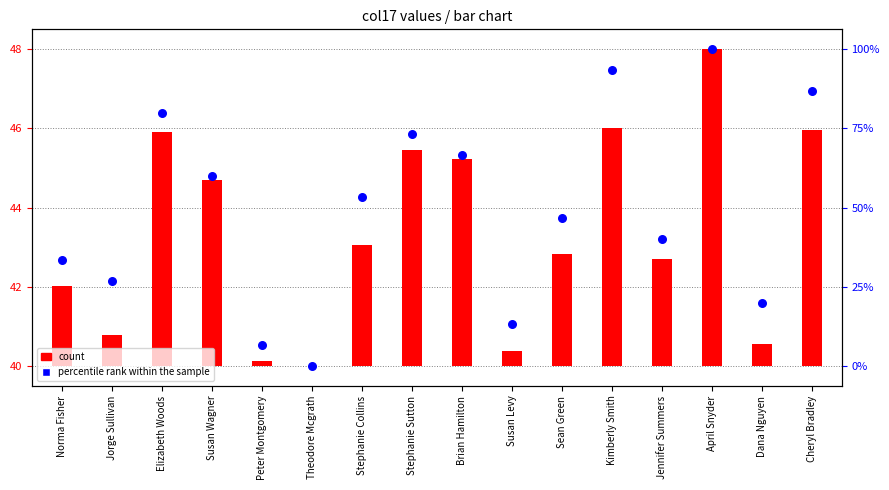

What is the change in value from Elizabeth Woods to Jennifer Summers?

-3.2